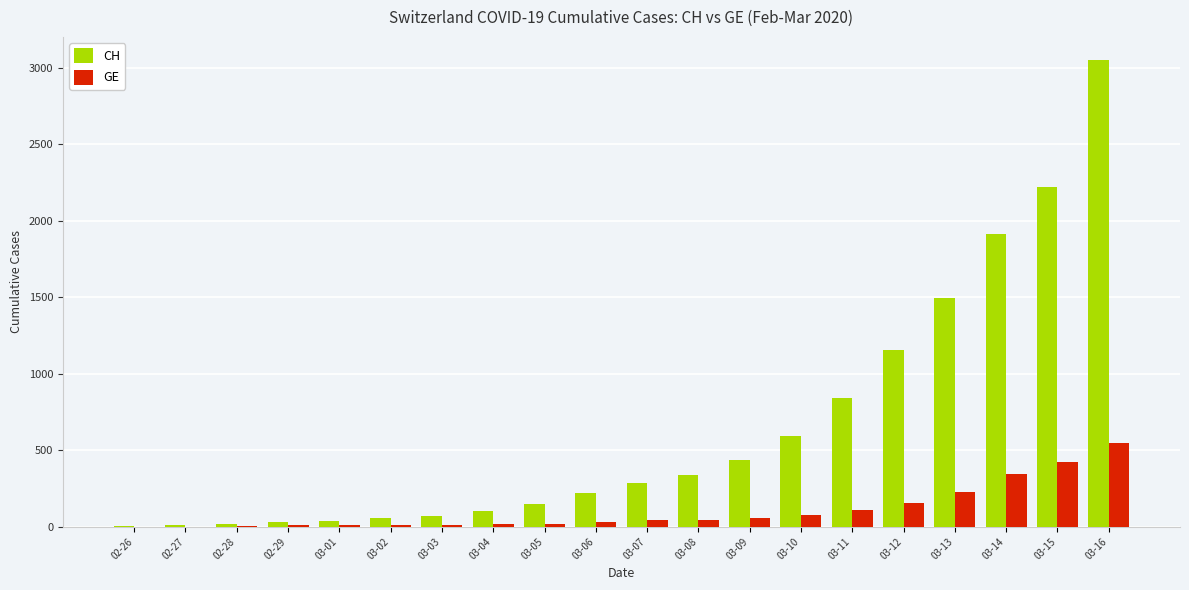

What is the sum of the GE values at 03-05 and 02-27?

21